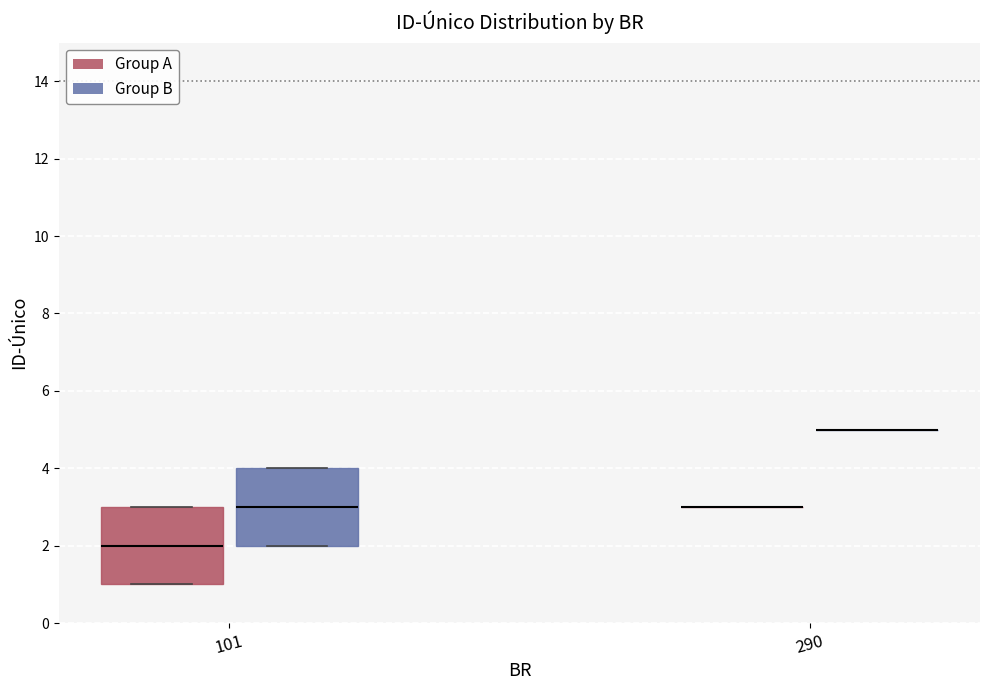

Reading left to right, read every box against the y-axis: the position of its median line, the range the box covers, and the ends of its whiskers. The values are not printed on the chart, so give them approximately, as read against the axis.

101 (Group A): median 2, box 1 to 3, whiskers 1 to 3
101 (Group B): median 3, box 2 to 4, whiskers 2 to 4
290 (Group A): box collapsed to a line at 3, whiskers 3 to 3
290 (Group B): box collapsed to a line at 5, whiskers 5 to 5